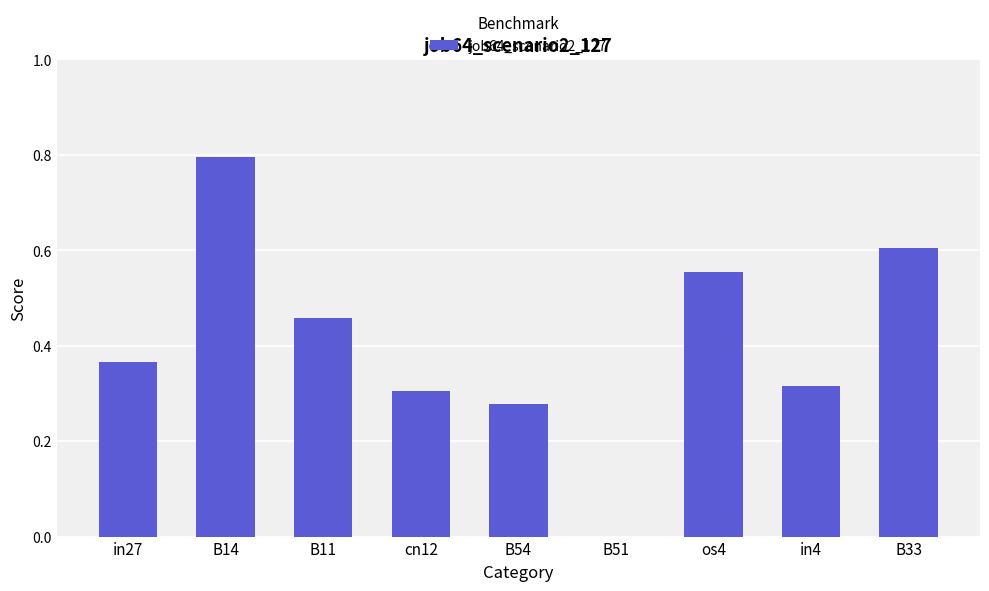

What is the greatest value displayed?

0.8